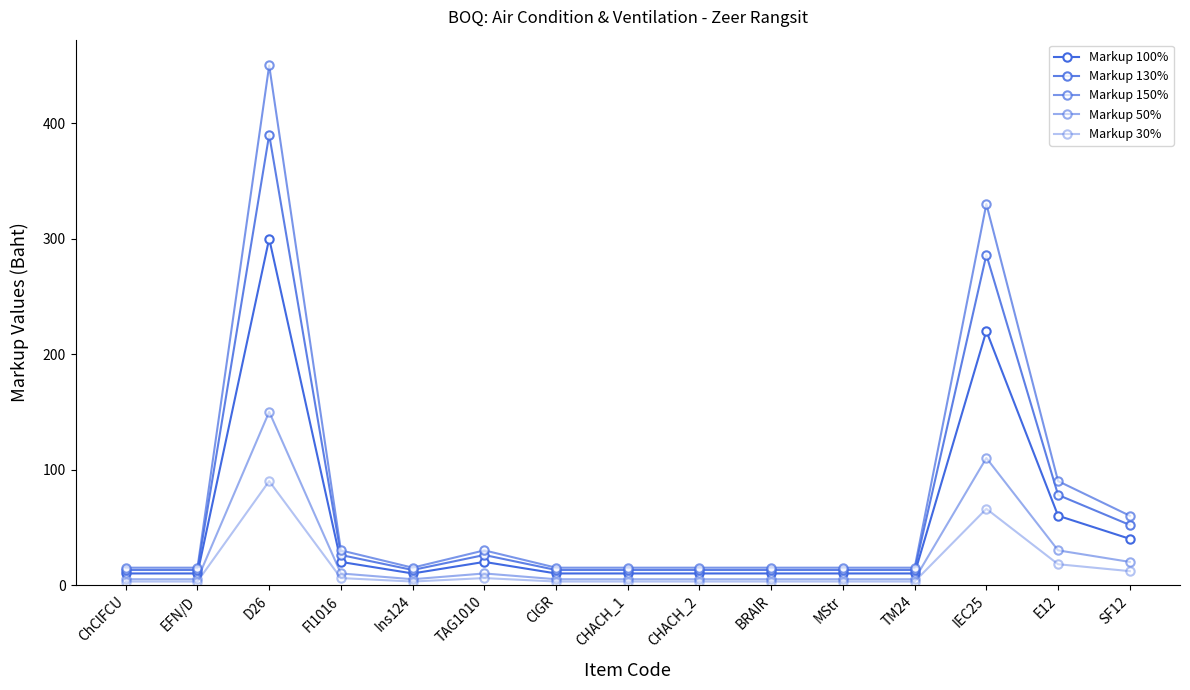

Which series changed the most between CHACH_1 and CHACH_2?

Markup 100%